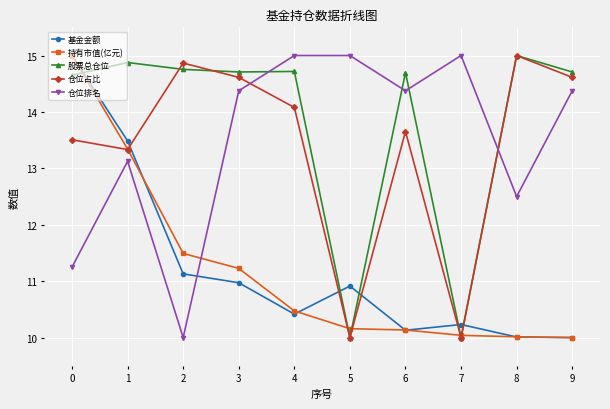

What is the greatest value displayed?

15.0